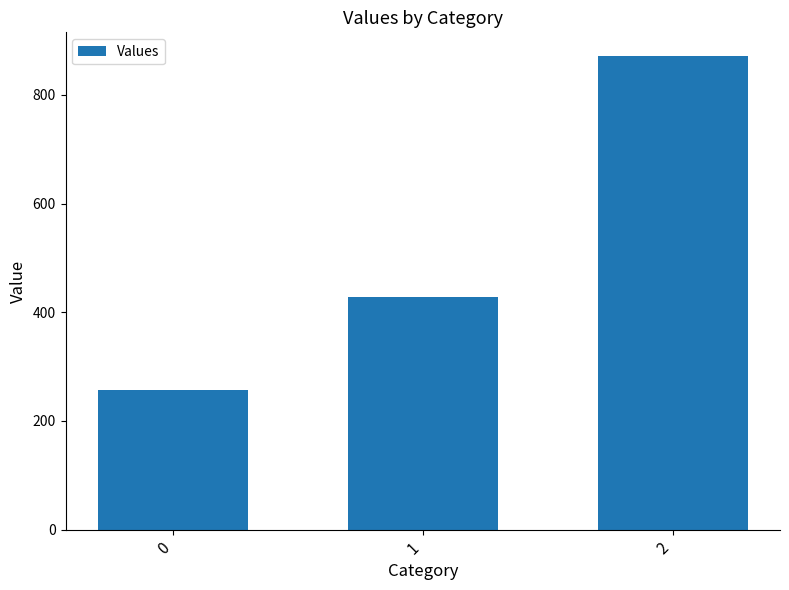

How many categories are shown in the chart?

3